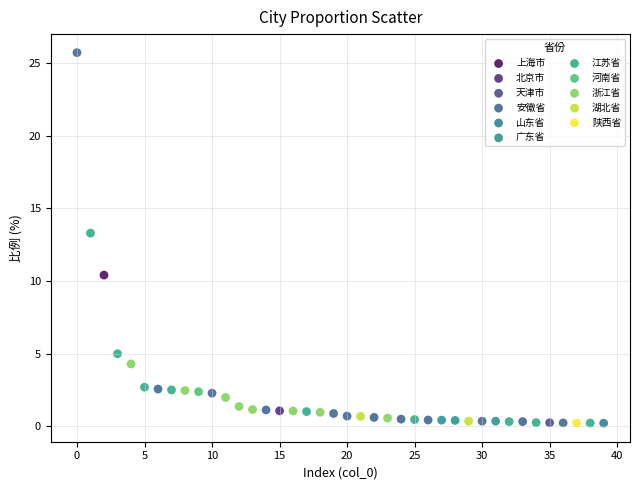

What are all the series names shown in the legend?

上海市, 北京市, 天津市, 安徽省, 山东省, 广东省, 江苏省, 河南省, 浙江省, 湖北省, 陕西省